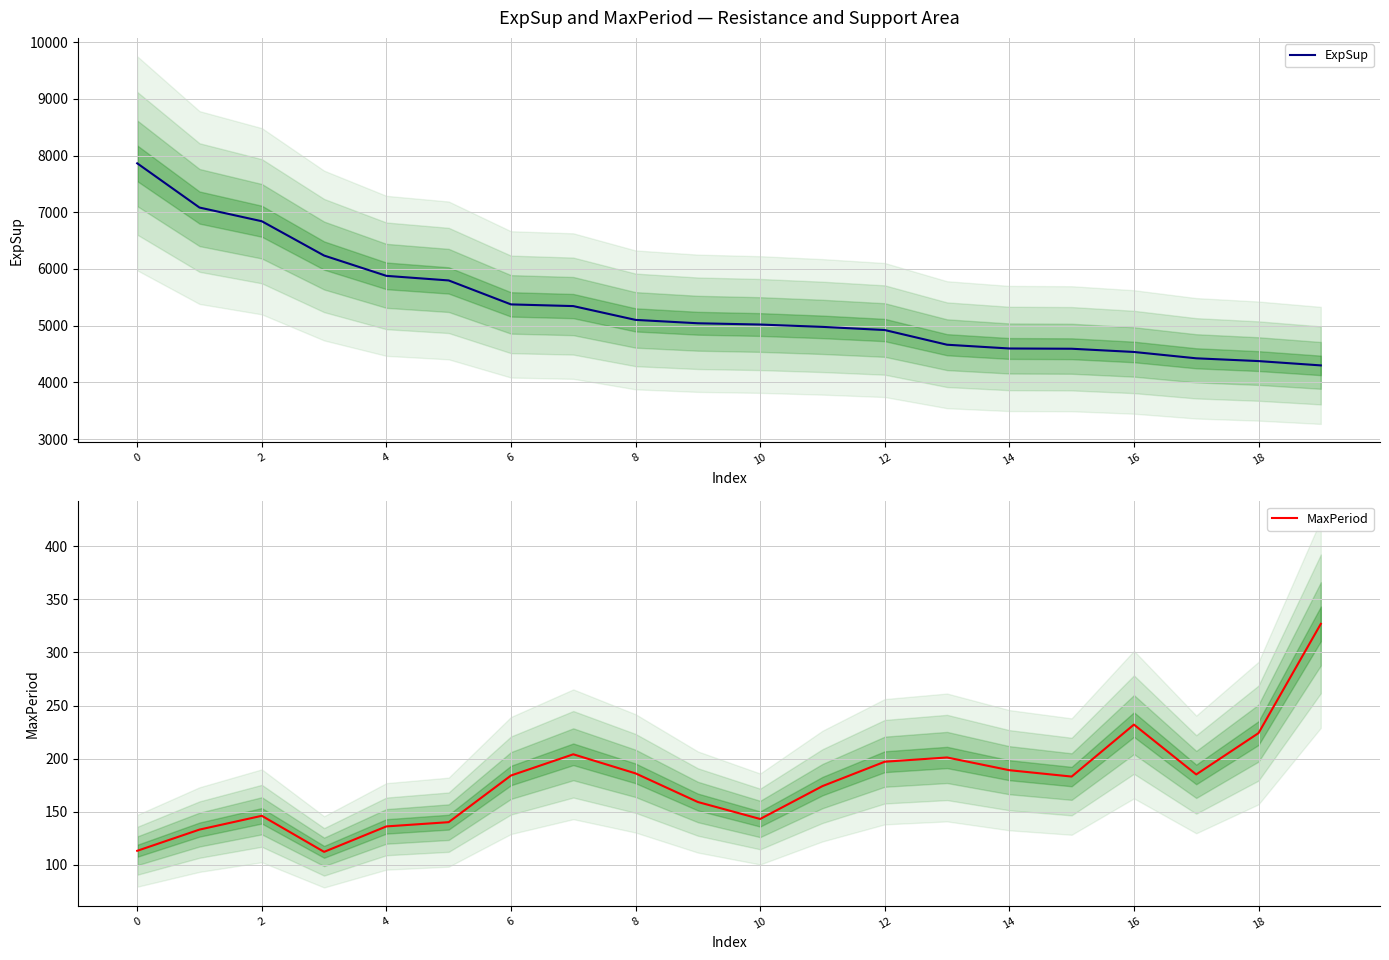

Is it true that ExpSup equals 7410.9 at 15?

False